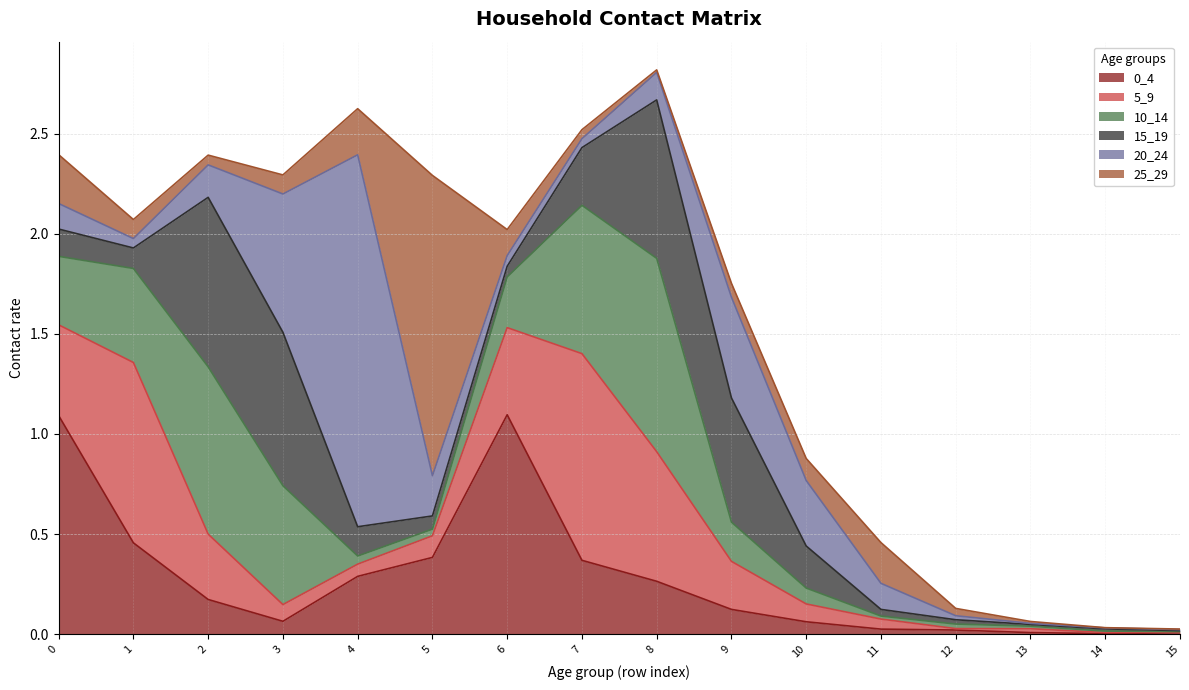

How many times do 25_29 and 20_24 cross each other?

5